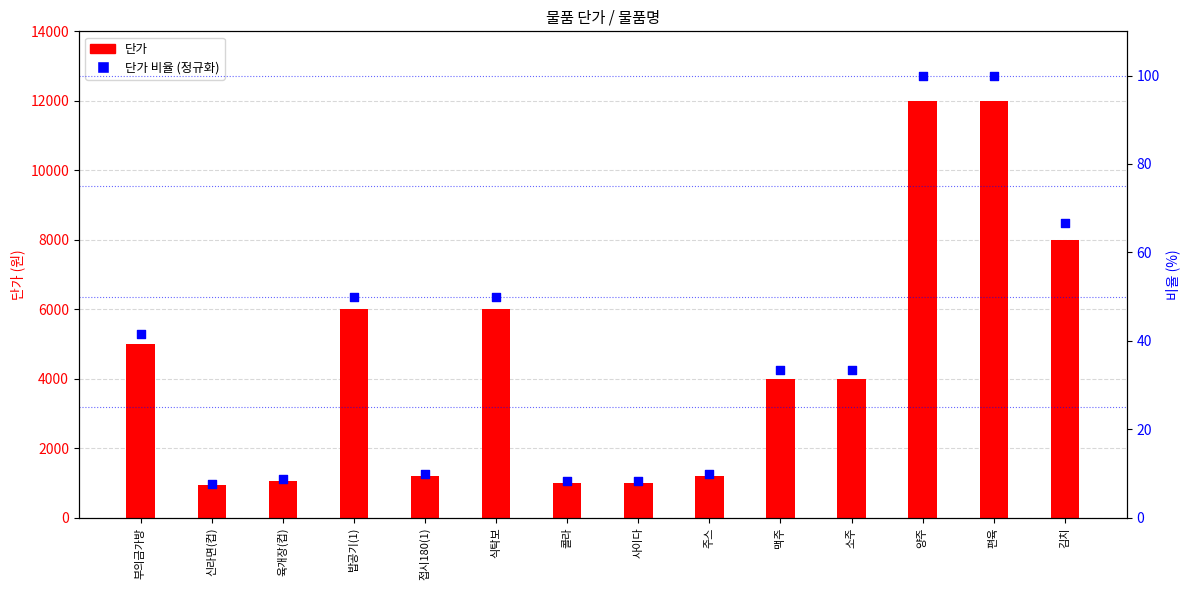

What is the total value across all series at 소주?

4033.3